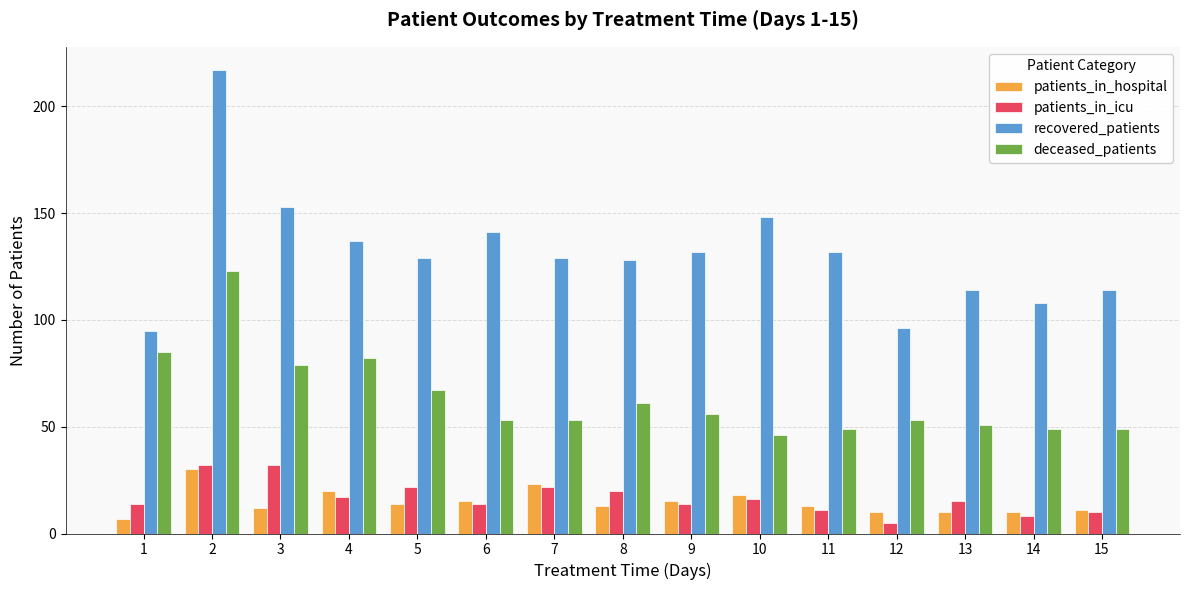

What is the sum of the patients_in_hospital values at 5 and 10?

32